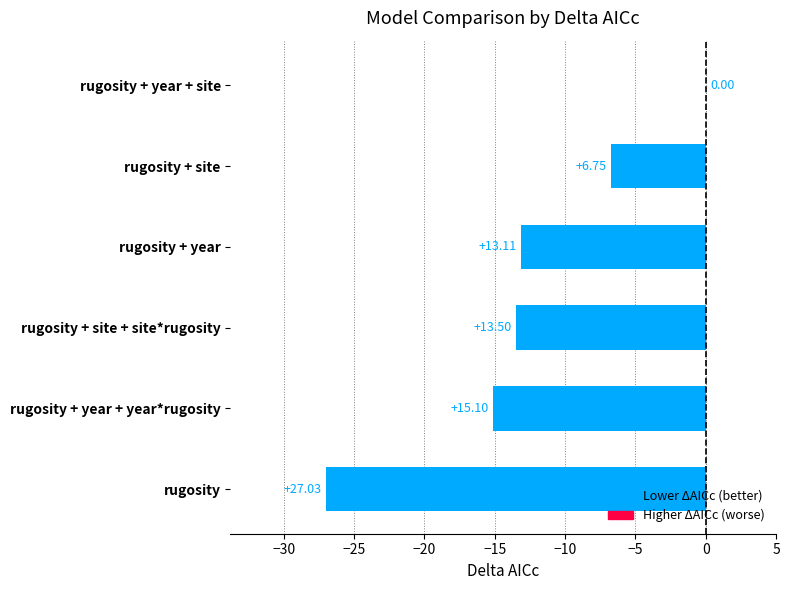

Are the bars horizontal?

Yes